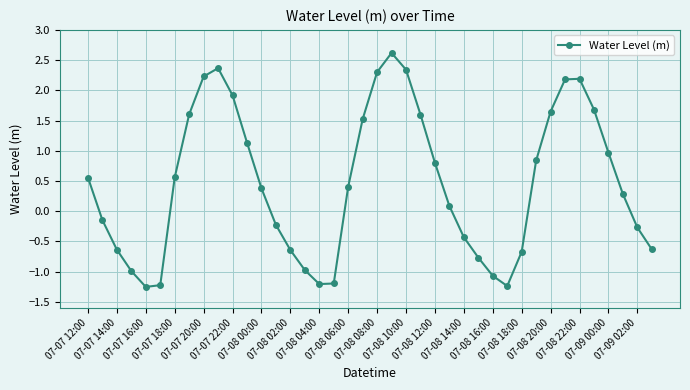

What is the value of the 38th point from the left?

0.3